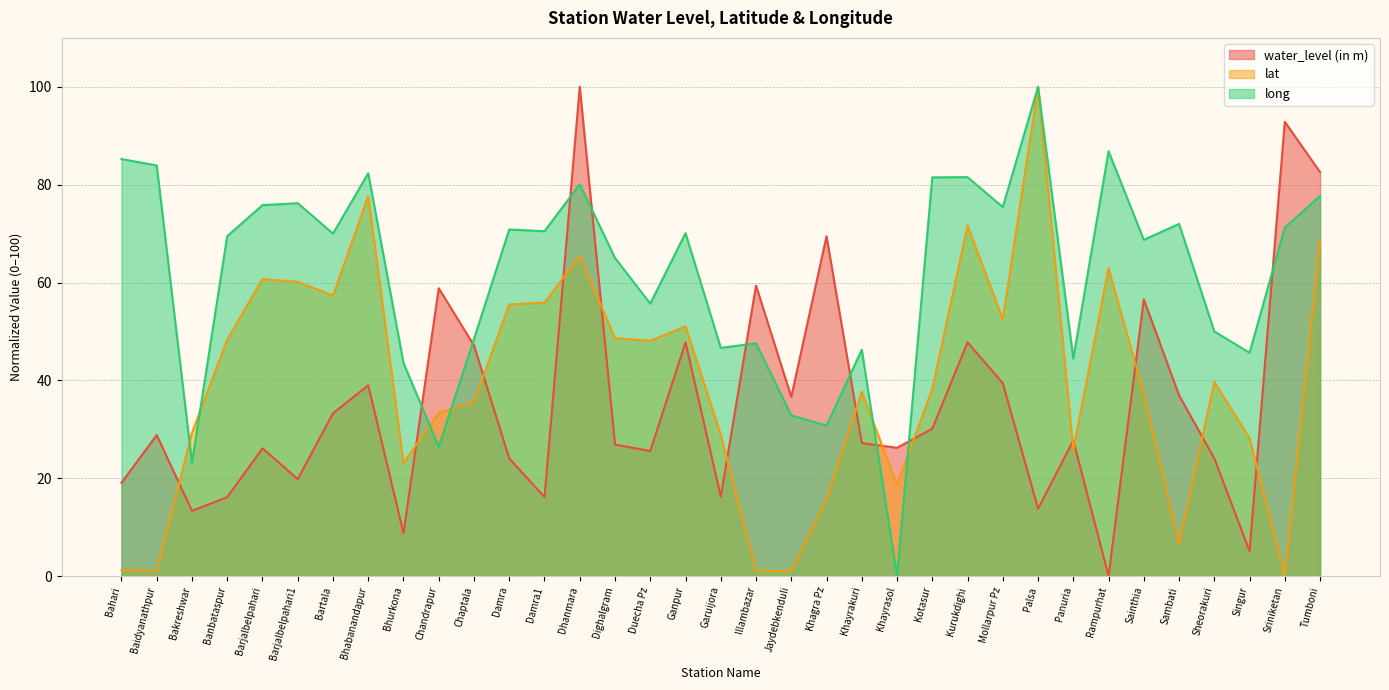

Where is the first local maximum for lat?

Barjalbelpahari